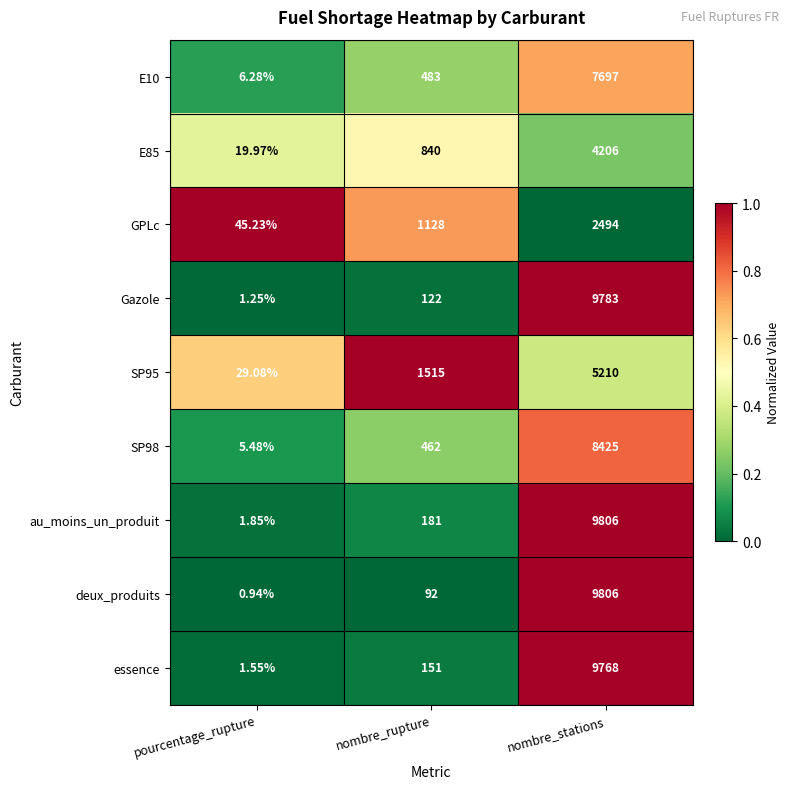

At which category is the sum across all series the highest?

nombre_stations